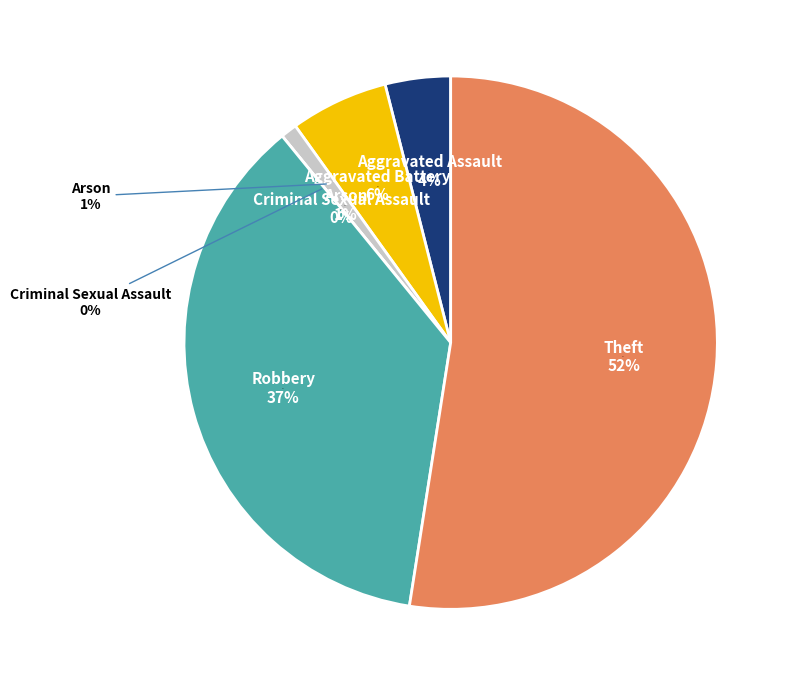

What is the smallest slice in the pie chart?

Criminal Sexual Assault